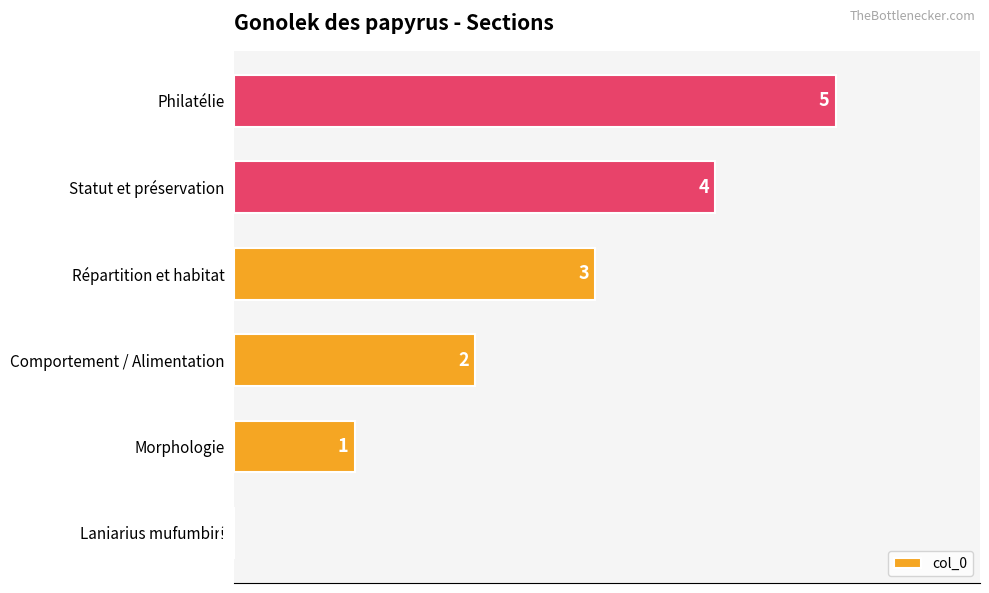

What is the change in value from Morphologie to Statut et préservation?

+3